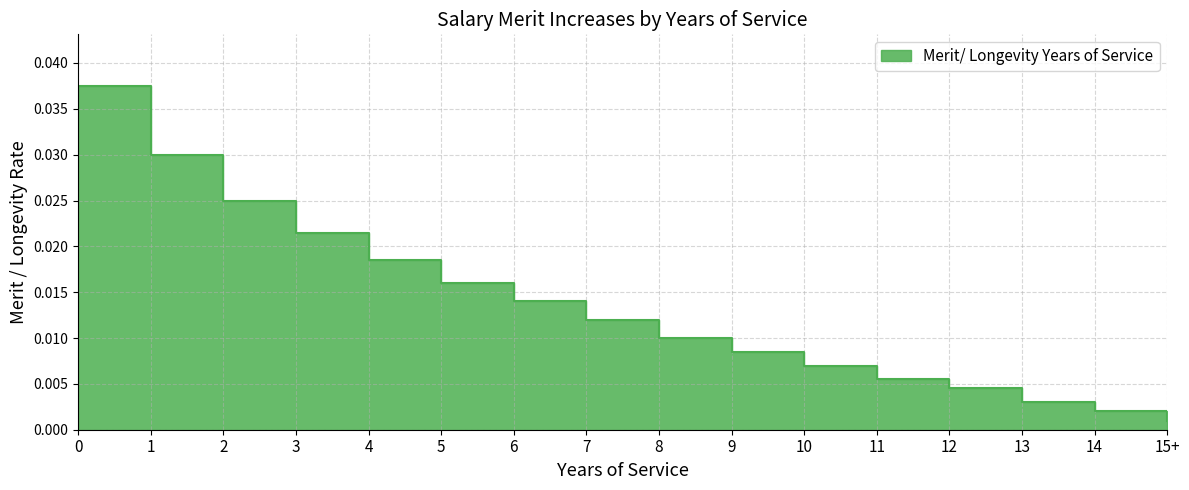

What is the sum of all values?

0.2